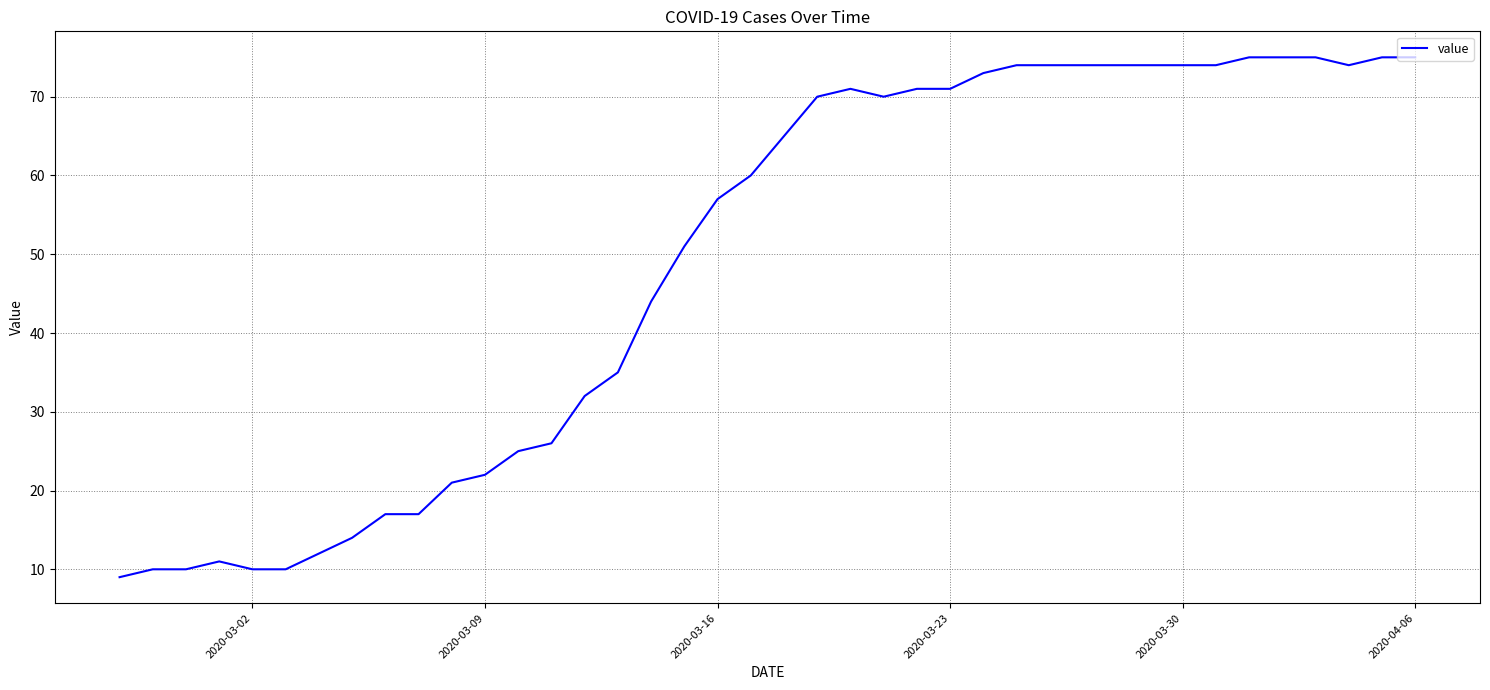

What is the maximum value shown in the chart?

75